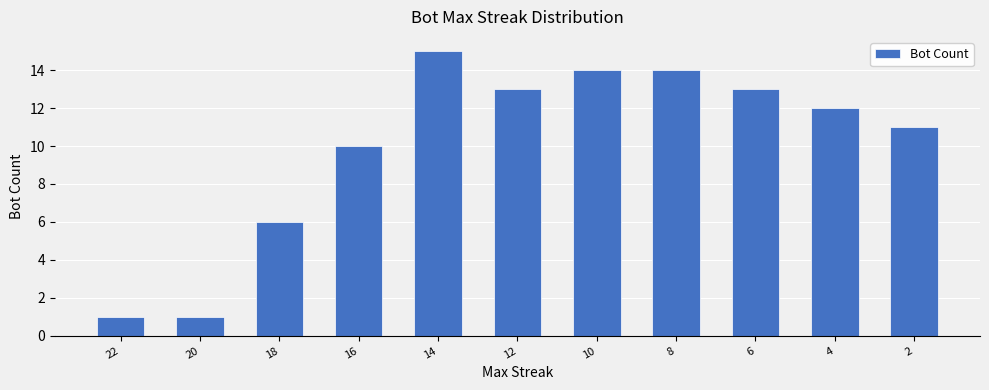

Does the chart contain stacked bars?

No